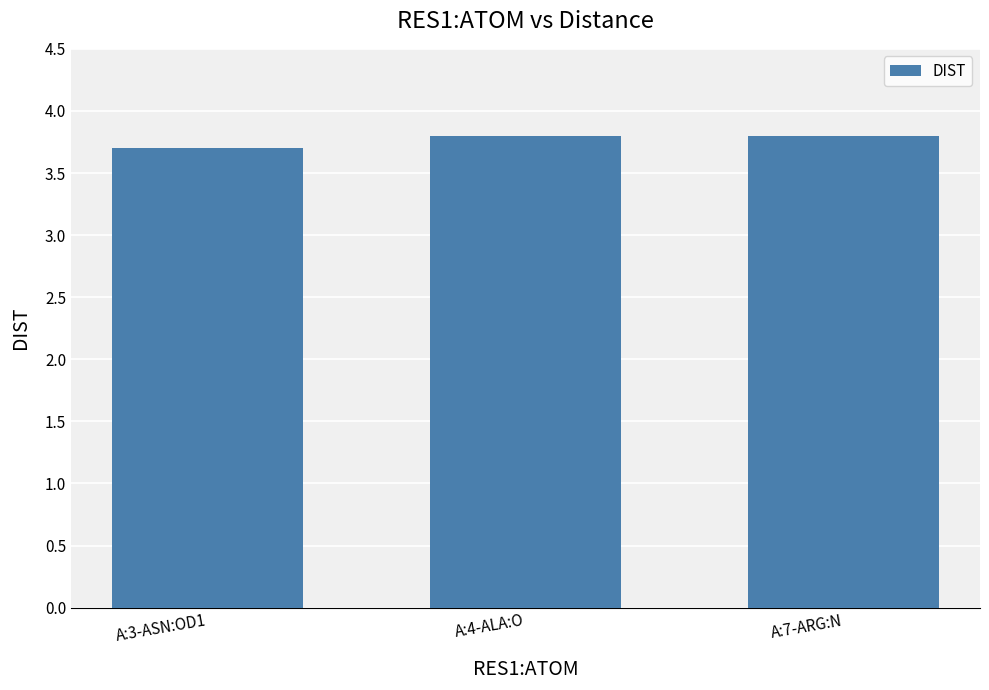

What is the smallest value displayed?

3.7